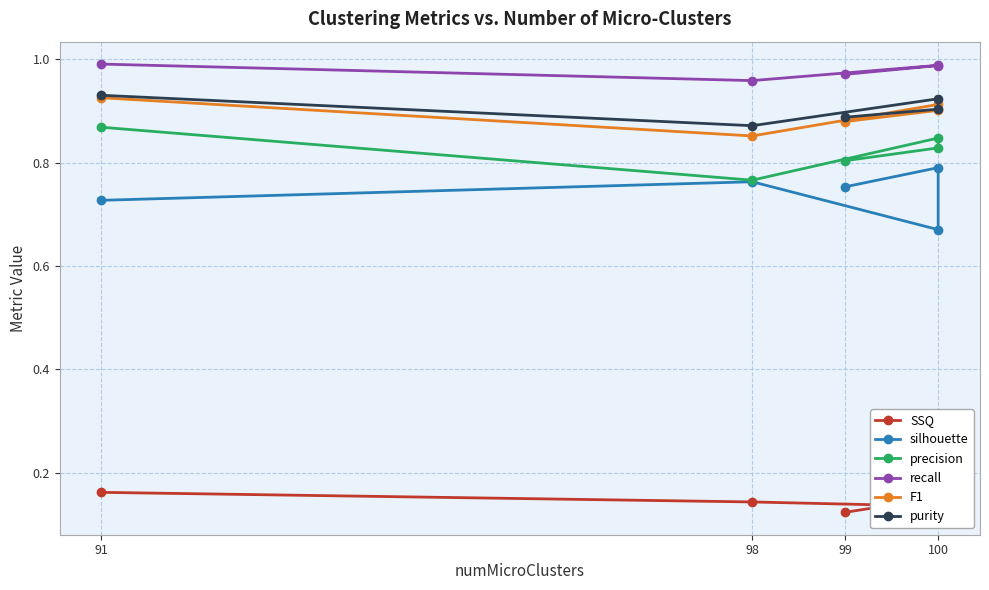

What are all the series names shown in the legend?

SSQ, silhouette, precision, recall, F1, purity